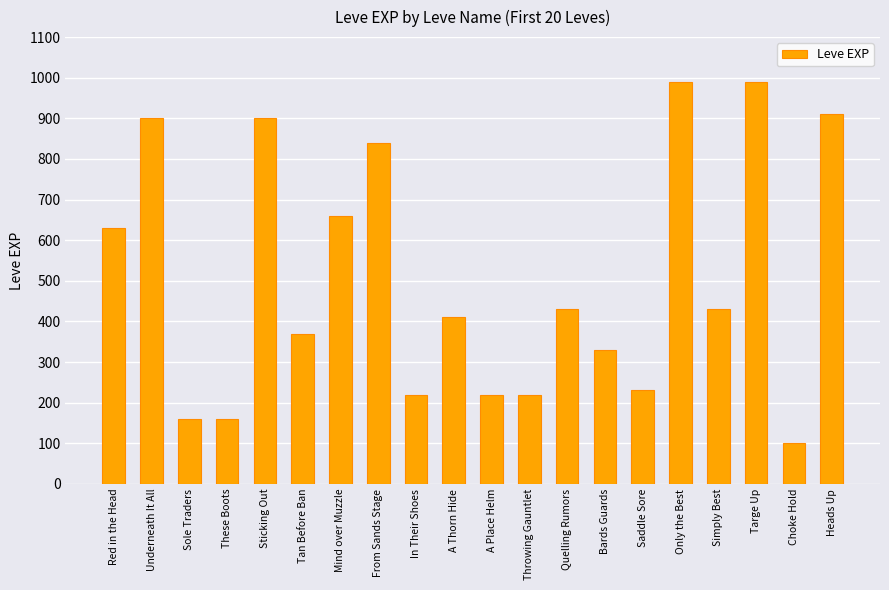

What is the greatest value displayed?

990